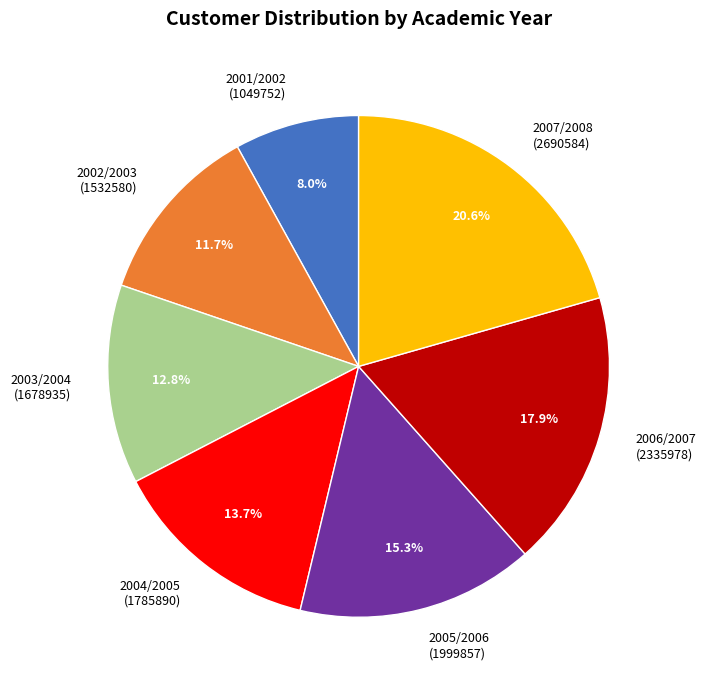

What percentage is NOT represented by 2007/2008 (2690584)?

79.4%